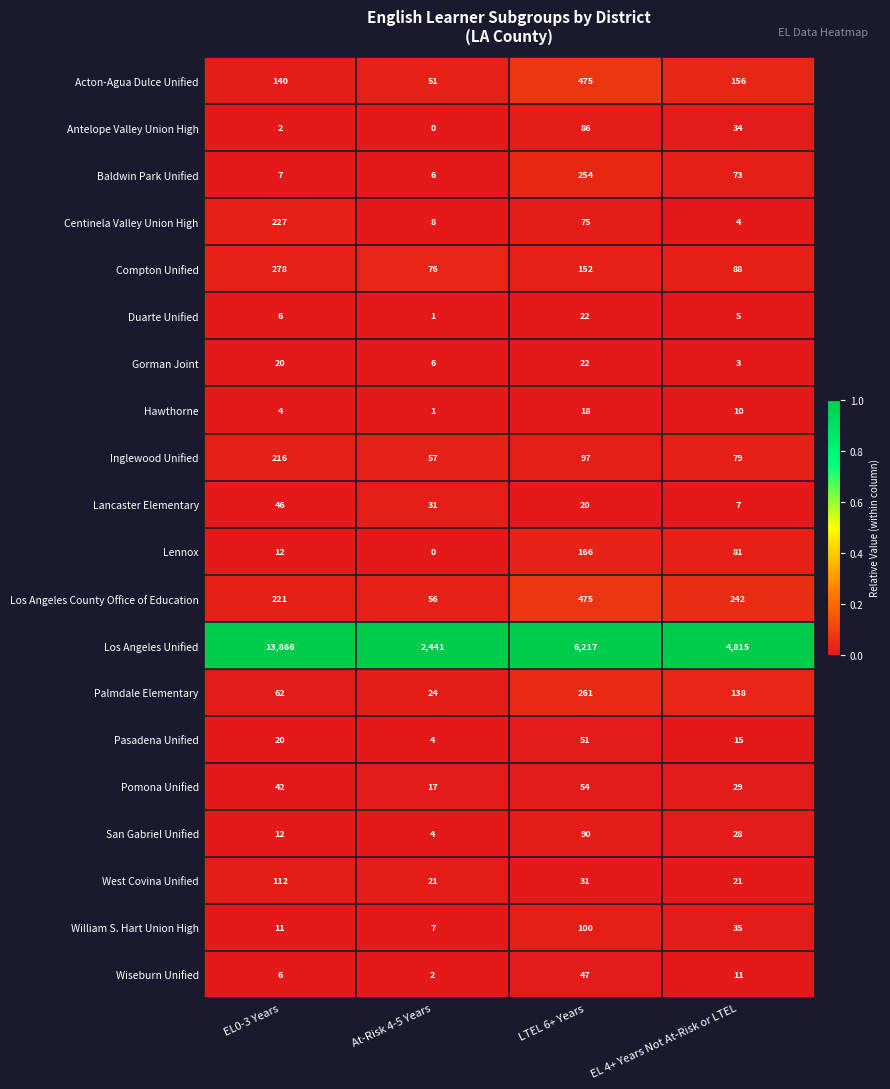

The value of William S. Hart Union High at At-Risk 4-5 Years is 4. True or false?

False